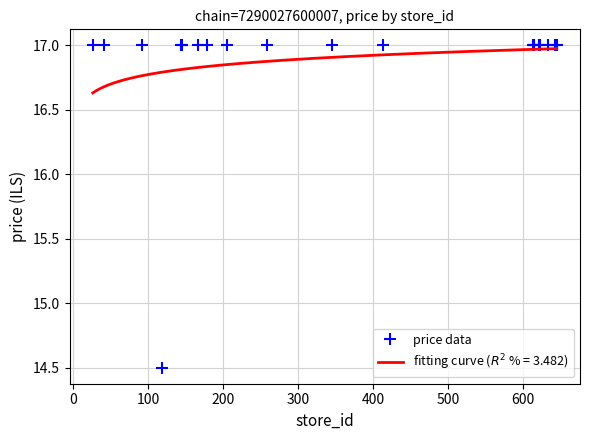

What is the value of the price data point at the 14th from the left?

17.0